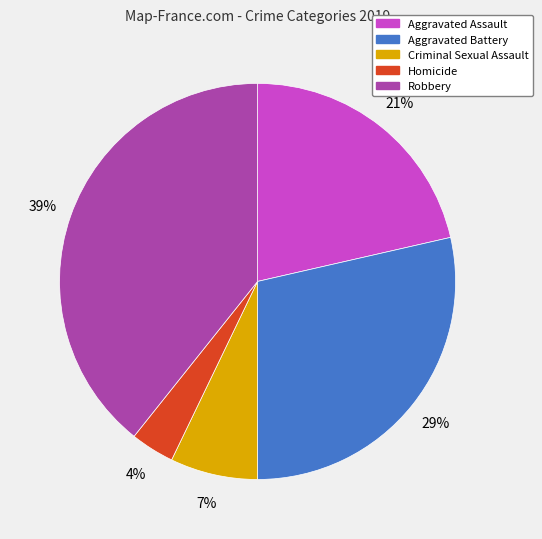

To the nearest percent, what portion does Criminal Sexual Assault represent?

7%